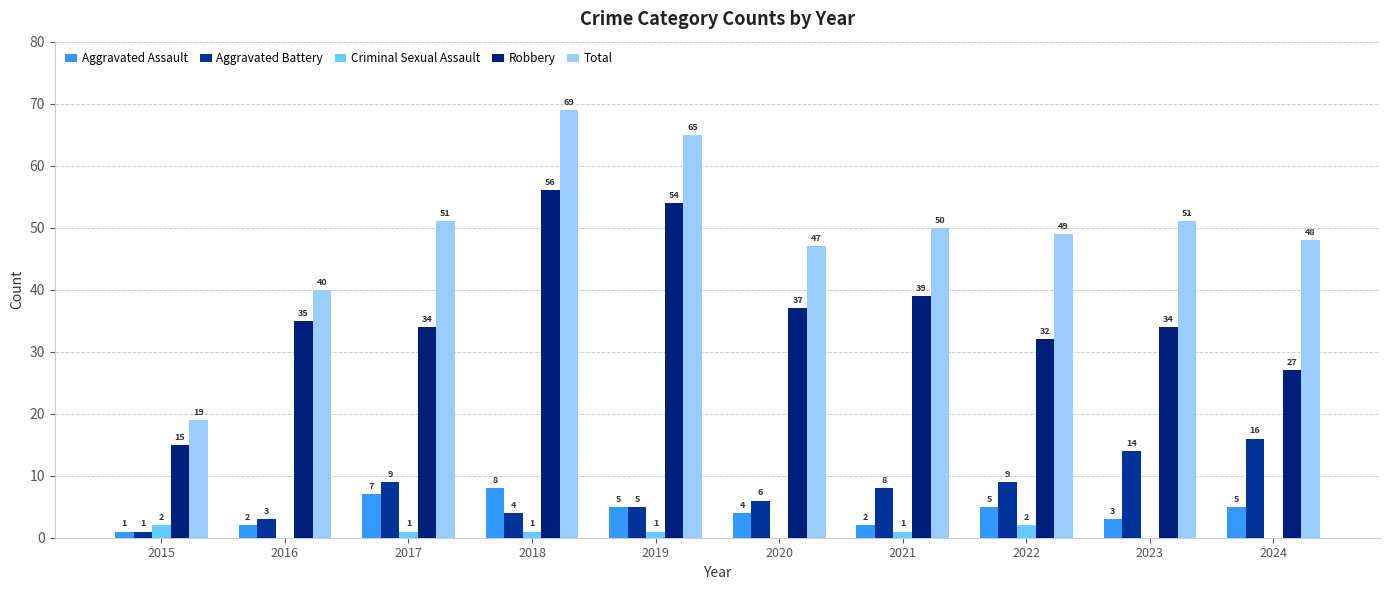

Are the bars horizontal?

No